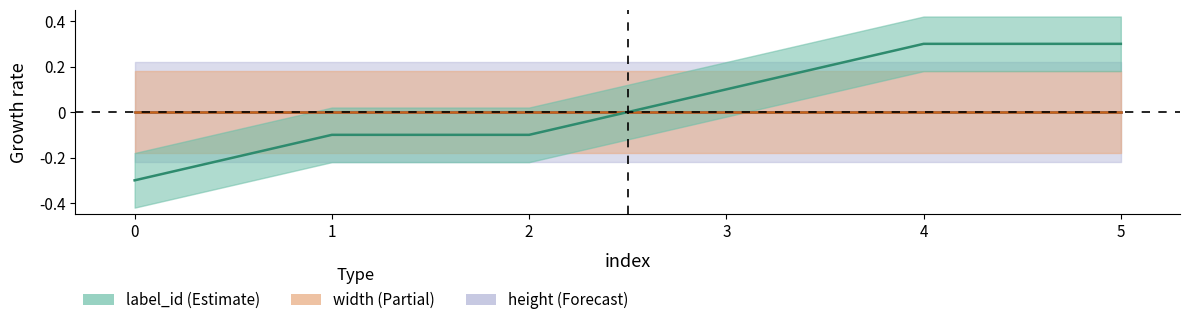

After their last crossing, which series has the higher values: height or label_id?

label_id